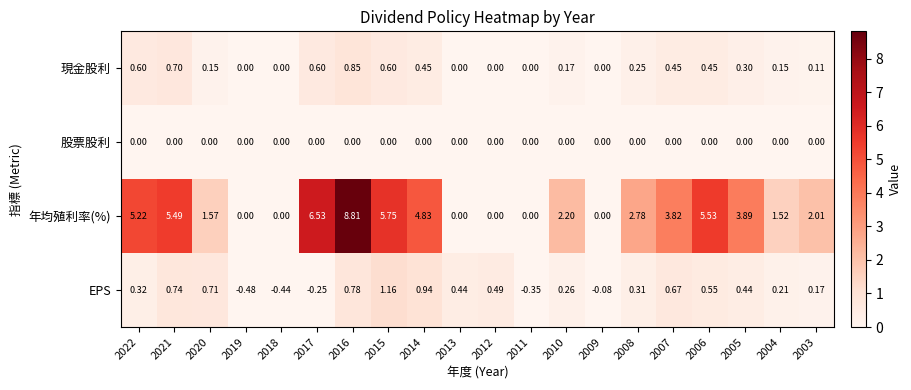

Rank the series by their maximum value, from lowest to highest.

股票股利, 現金股利, EPS, 年均殖利率(%)